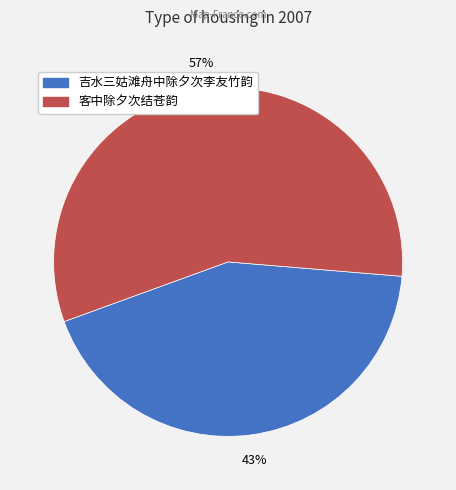

Do 吉水三姑滩舟中除夕次李友竹韵 and 客中除夕次结苍韵 together represent more than half of the pie?

Yes